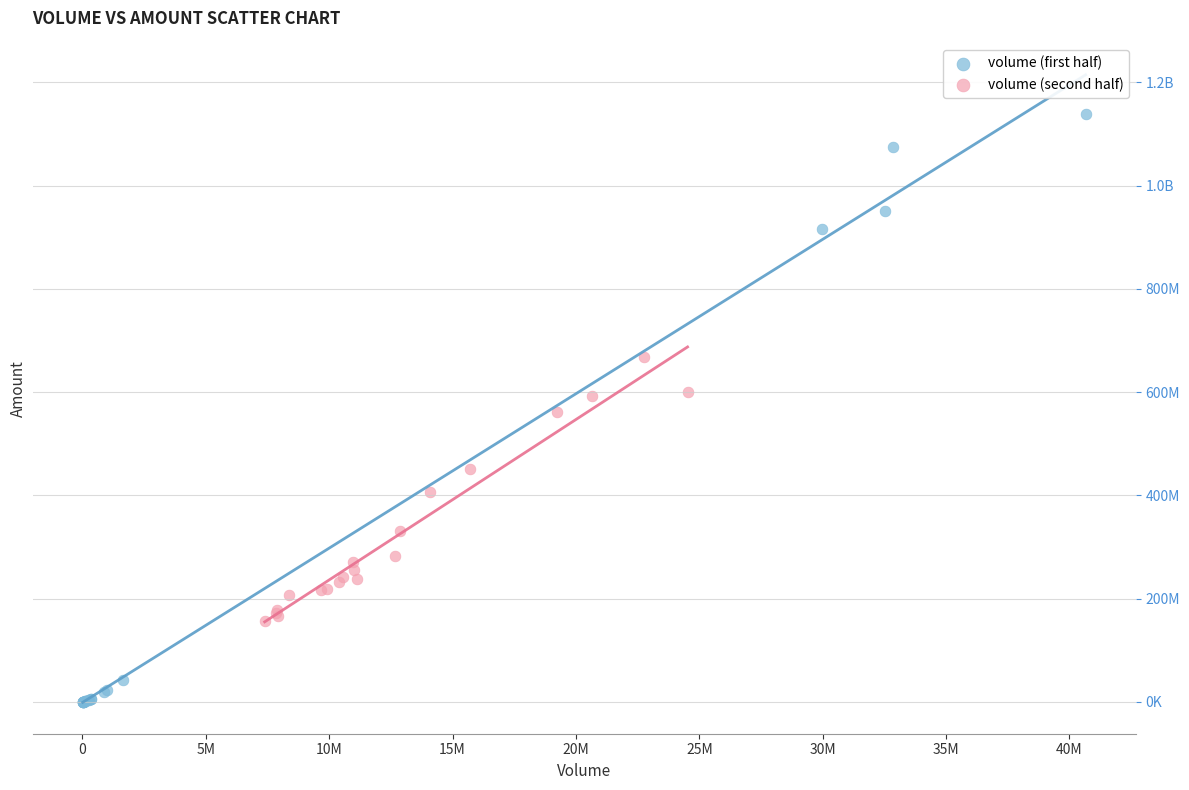

What are all the series names shown in the legend?

volume (first half), volume (second half)